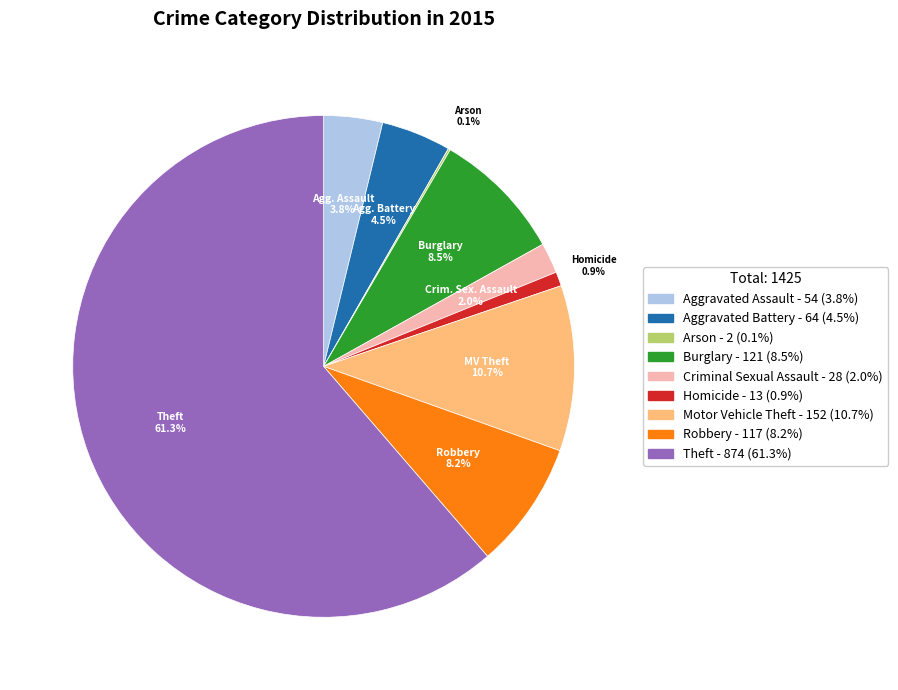

The Theft slice represents 53% of the pie. True or false?

False